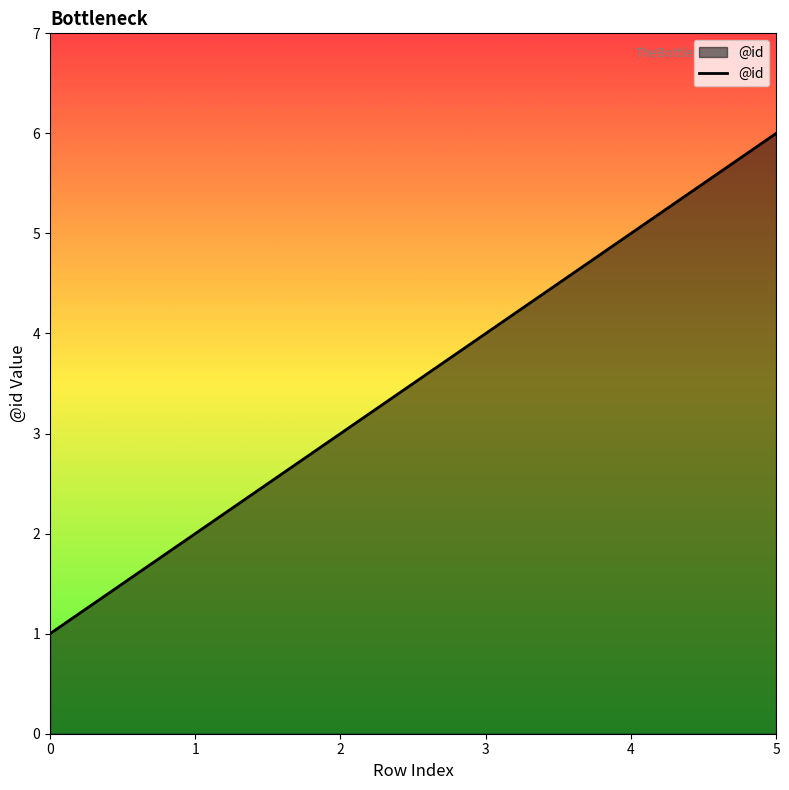

True or false: the data has more than 0 interior local peaks.

False